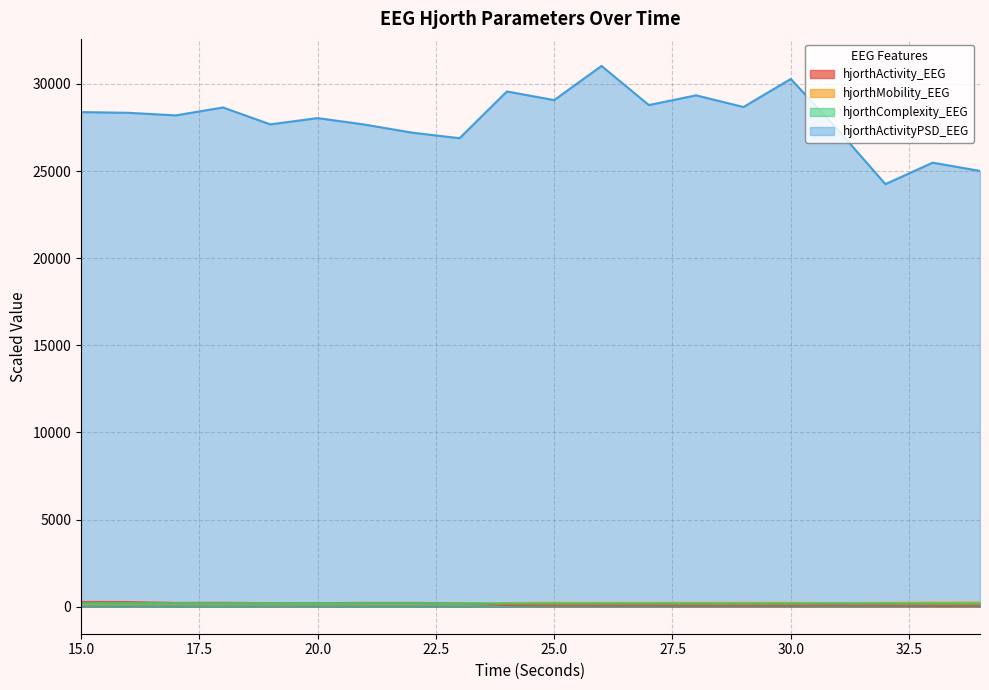

What are all the series names shown in the legend?

hjorthActivity_EEG, hjorthMobility_EEG, hjorthComplexity_EEG, hjorthActivityPSD_EEG